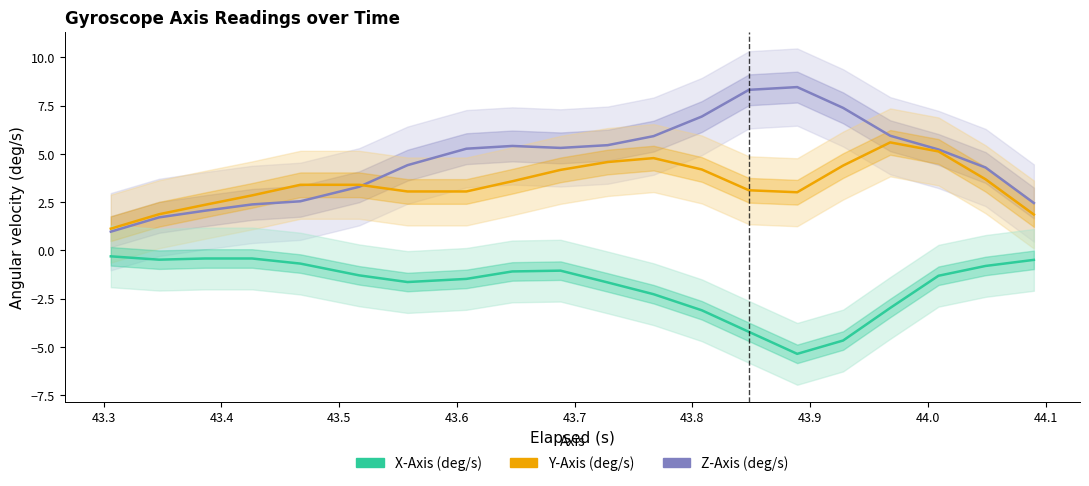

How many interior local peaks does the X-Axis (deg/s) series have?

1